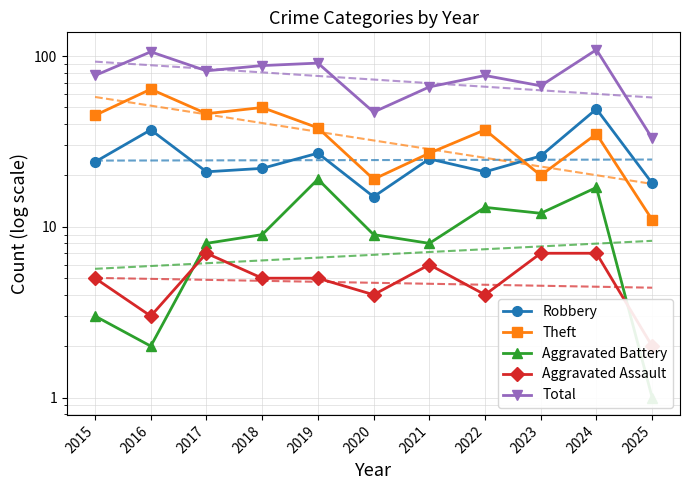

Which category has the lowest value across all series?

2025